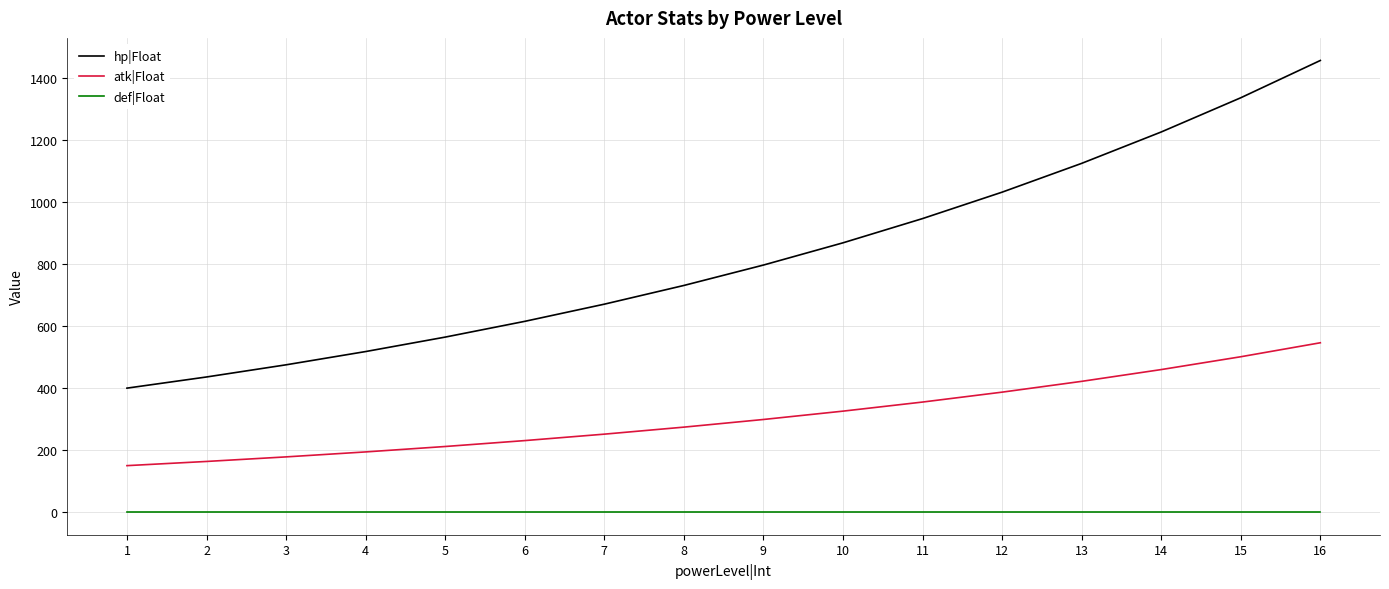

At how many categories does at least one series exceed 354?

16